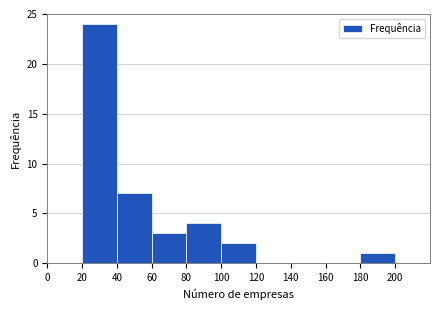

Over which range of the x-axis is the bar tallest?

20 to 40